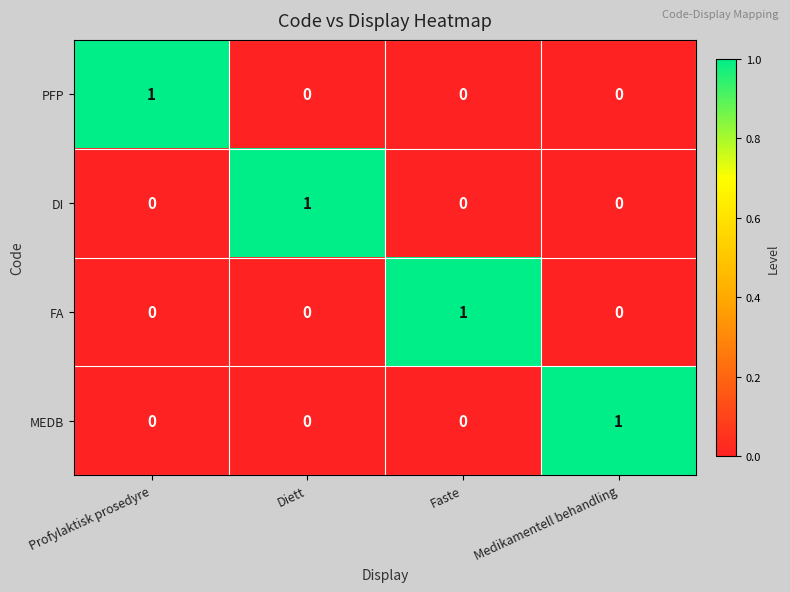

Is it true that FA equals 0 at Diett?

True